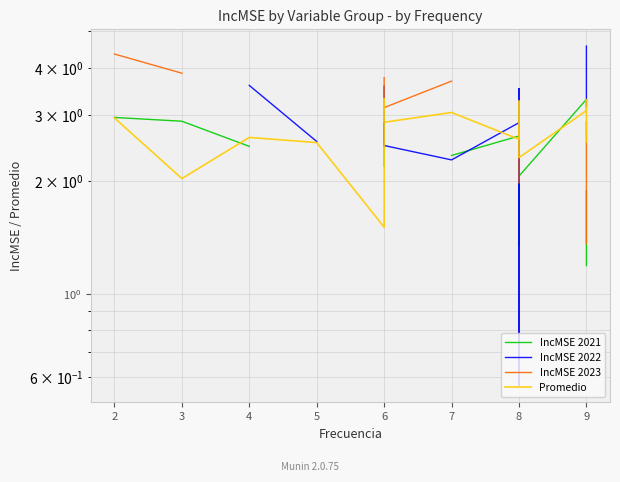

How many intersections are there between IncMSE 2023 and IncMSE 2021?

1